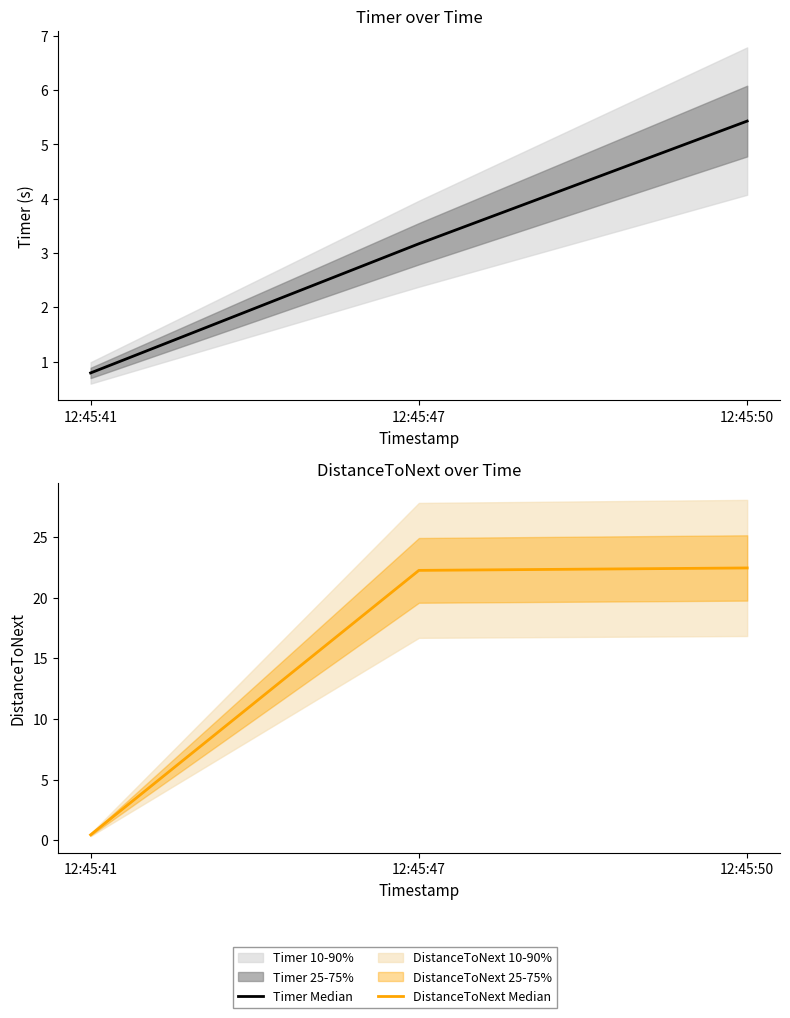

Reading right to left, what are all the values shown in this chart?

Timer Median: 5.4	3.2	0.8
DistanceToNext Median: 22.4	22.2	0.4